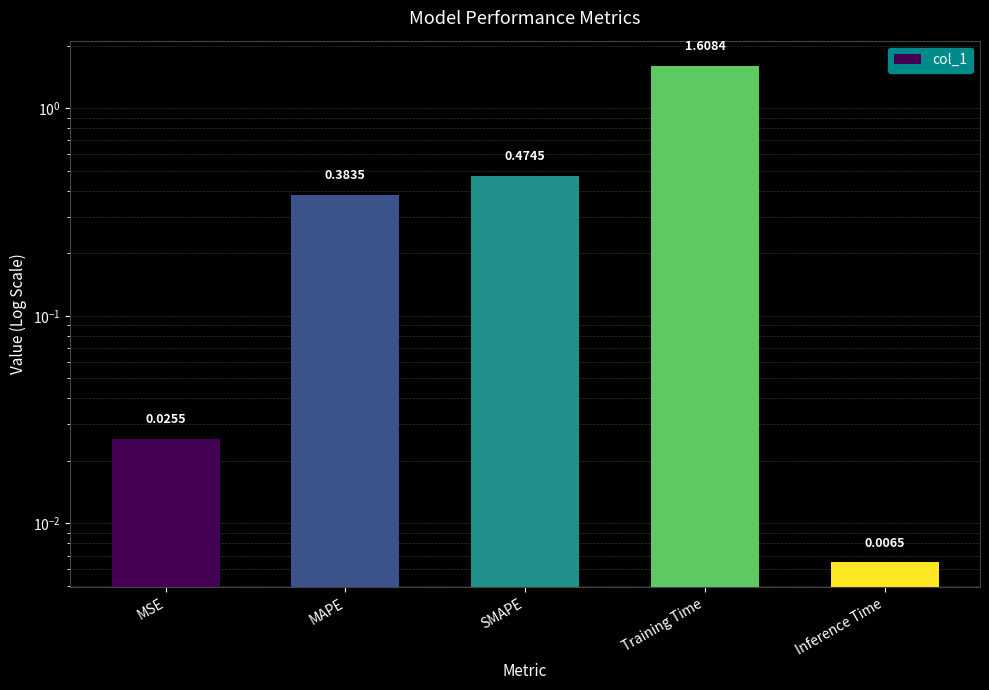

Reading left to right, extract all data points from this chart.

0.0	0.4	0.5	1.6	0.0